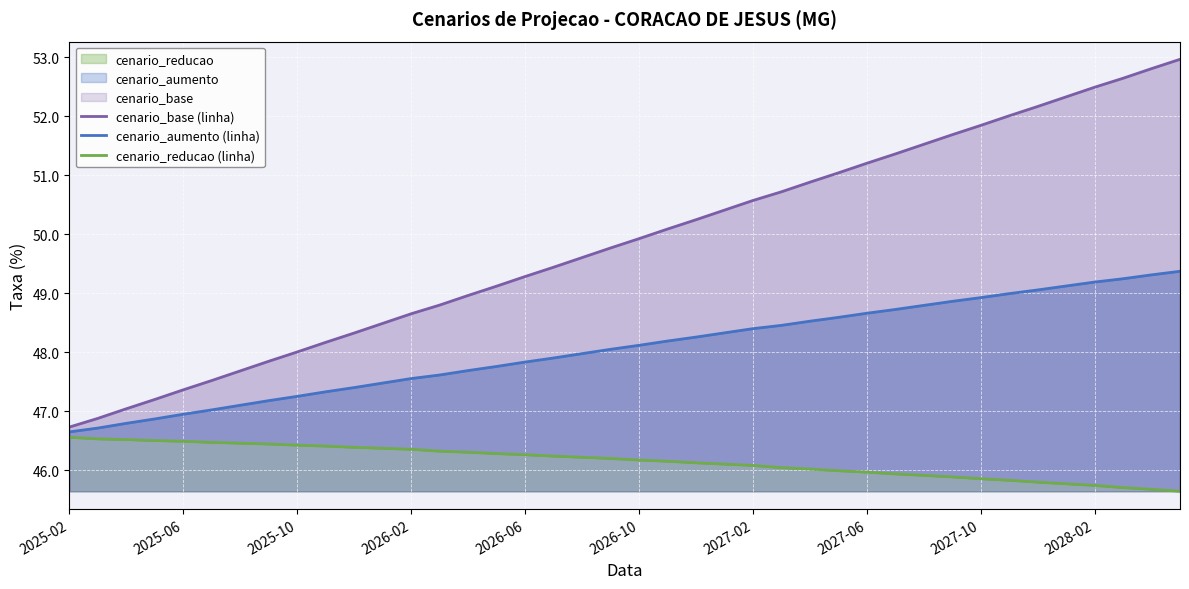

At which category does the chart reach its minimum across all series?

39